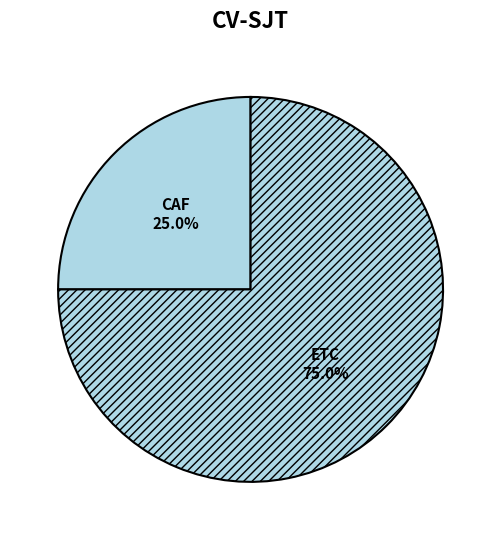

To the nearest percent, what is the average slice percentage?

50%